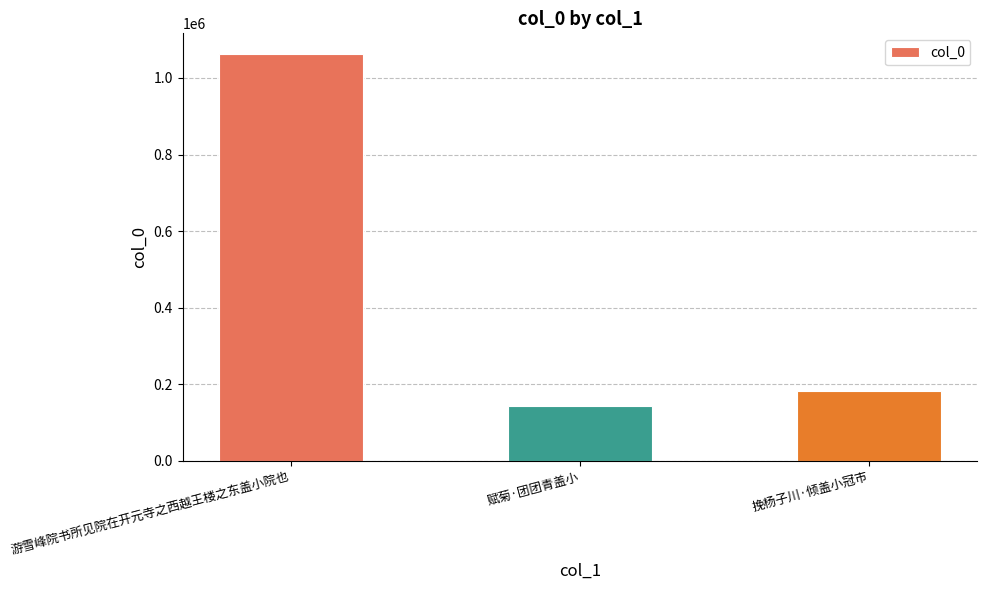

Which label corresponds to the smallest value in the chart?

赋菊·团团青盖小